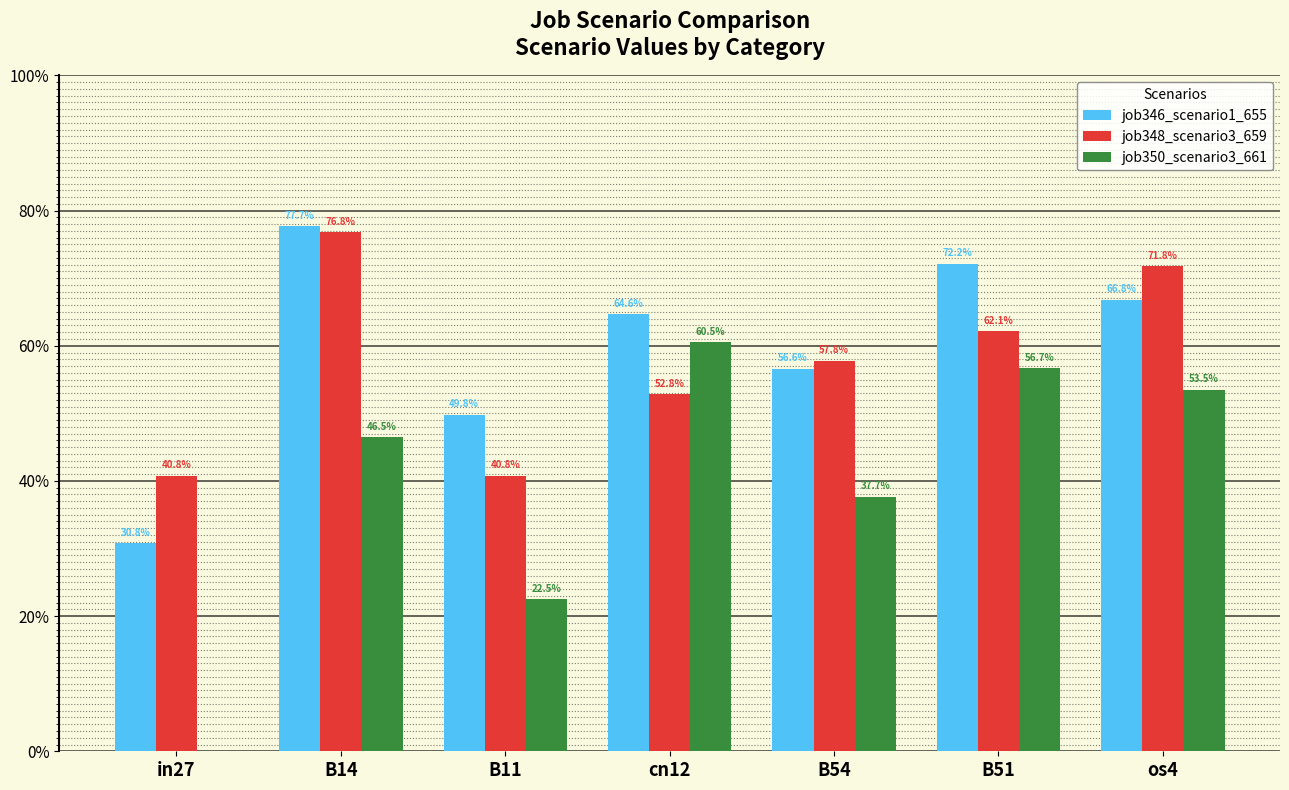

At B11, list the series in order from largest to smallest.

job346_scenario1_655, job348_scenario3_659, job350_scenario3_661